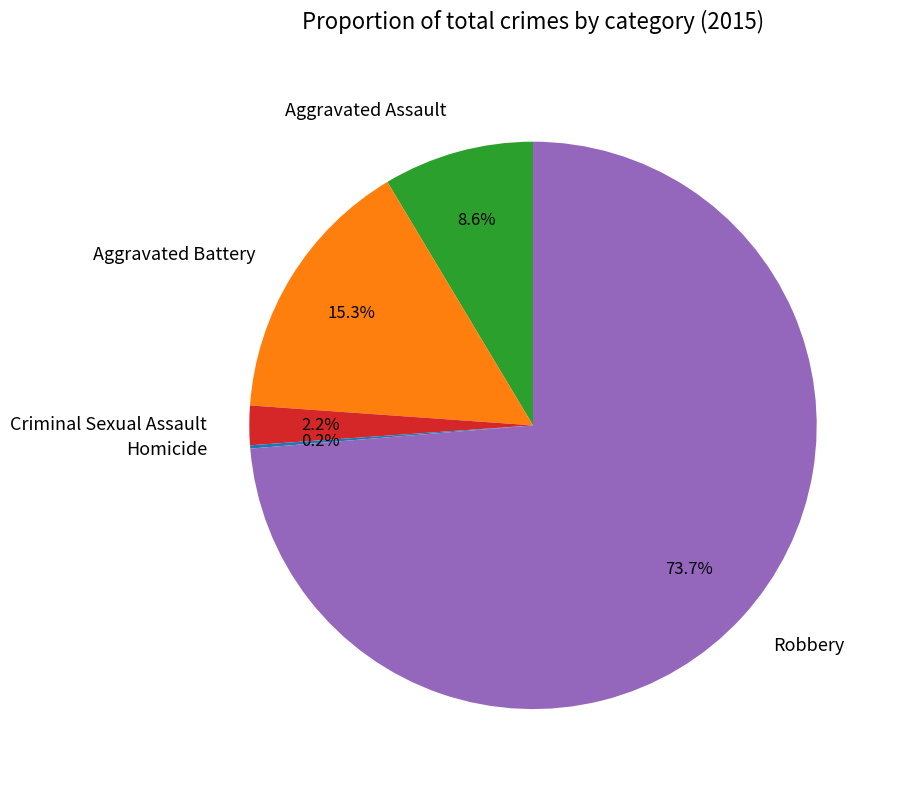

What is the majority slice?

Robbery